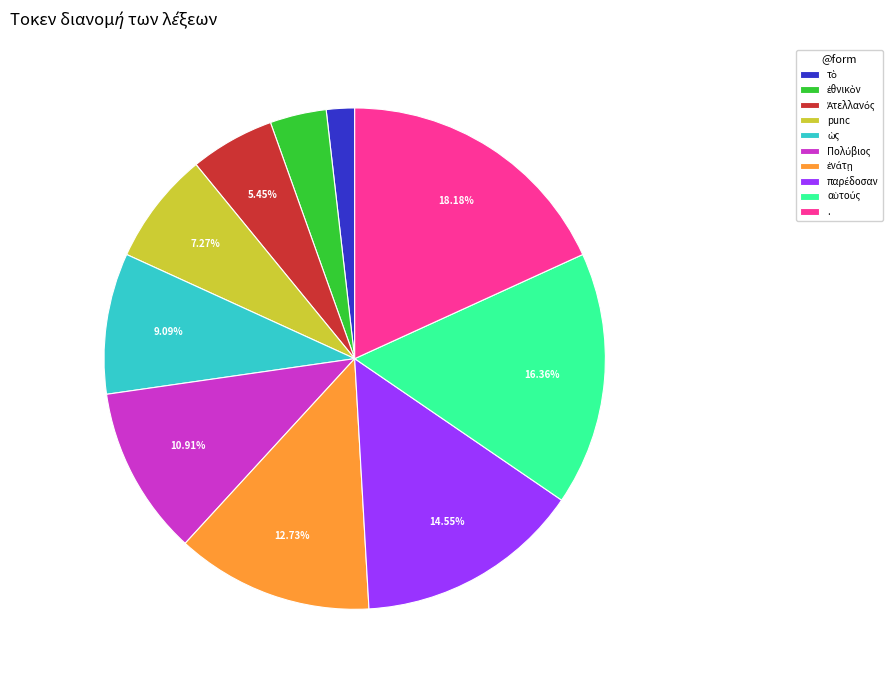

Which slice is the largest?

.